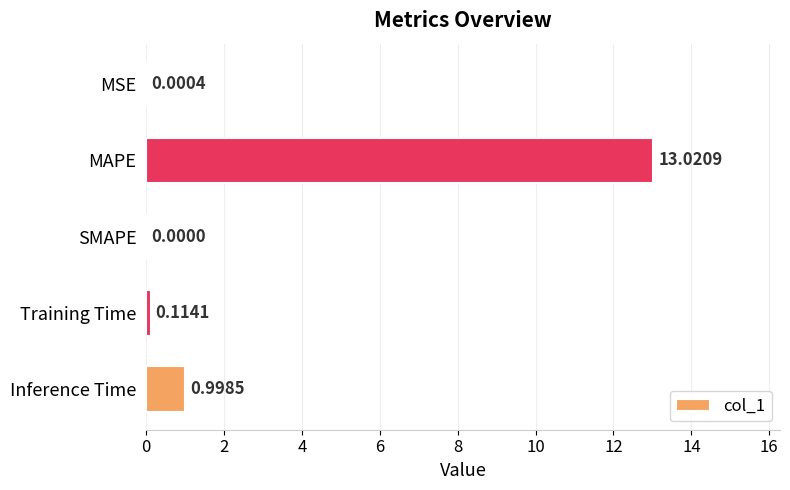

Between MSE and Training Time, which is larger?

Training Time